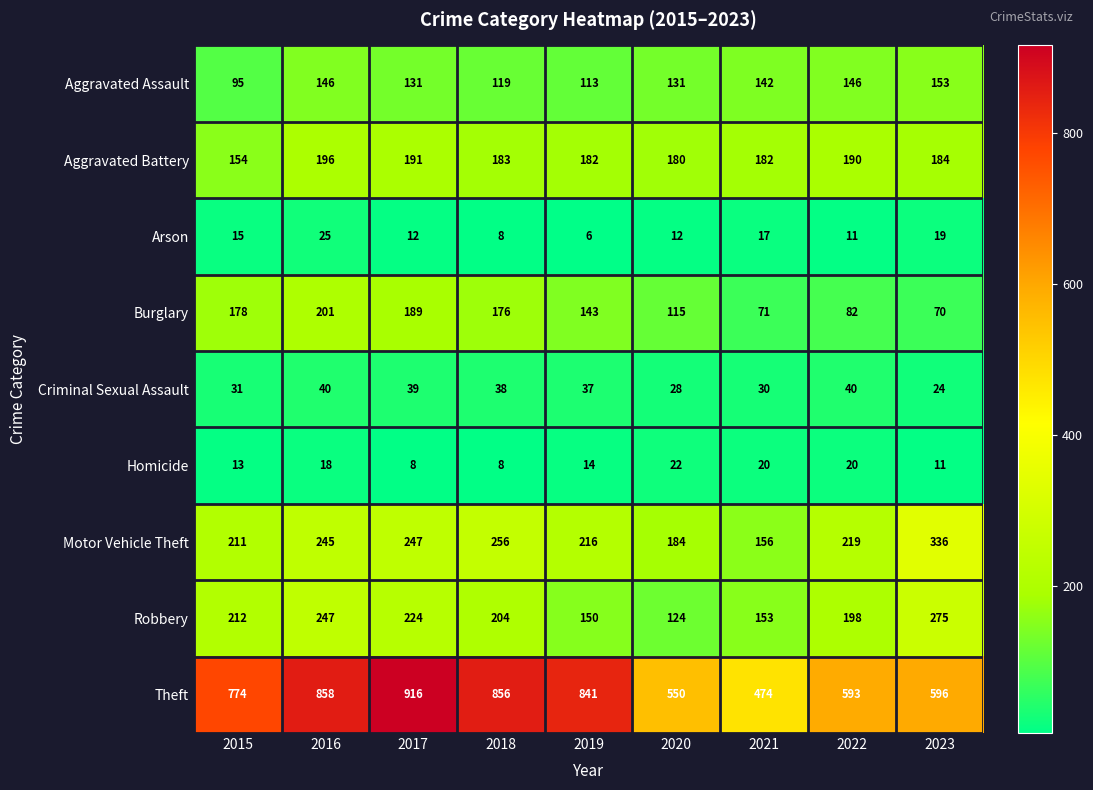

At how many categories does at least one series exceed 236?

9